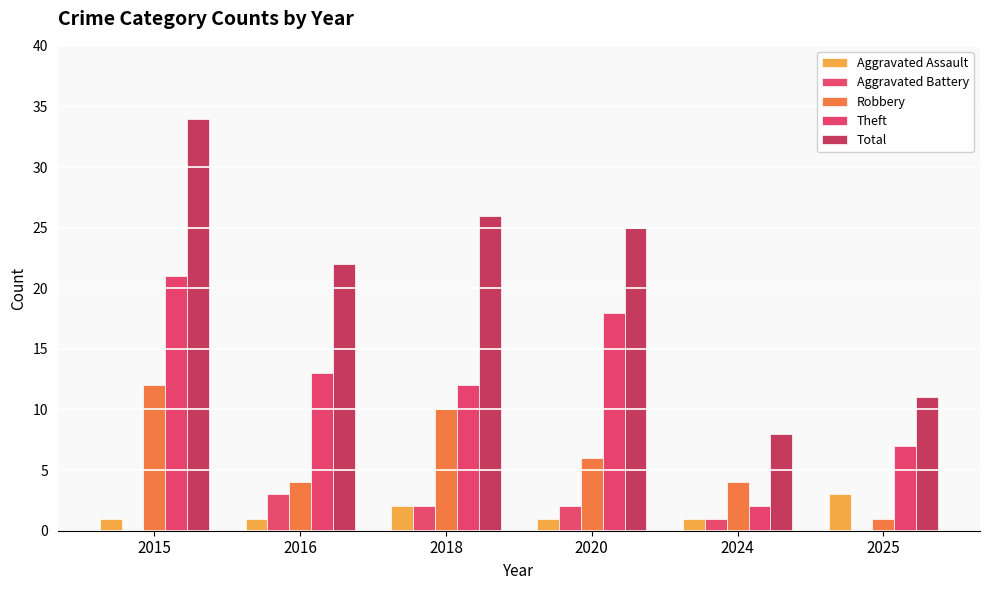

Is the value of Robbery at 2015 greater than the value of Theft at 2020?

No